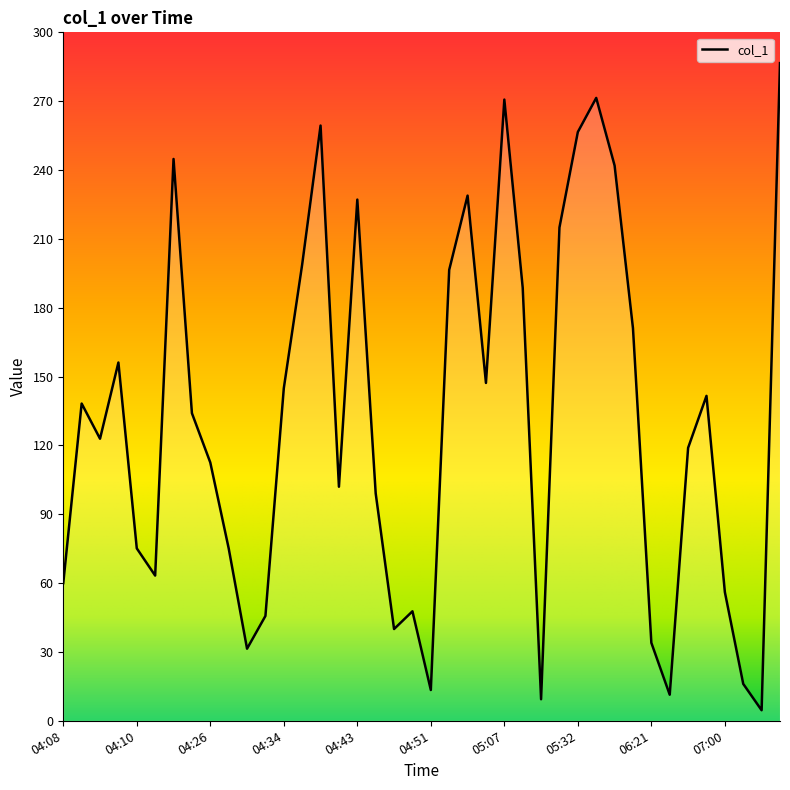

What is the difference between the maximum and minimum values?

282.0